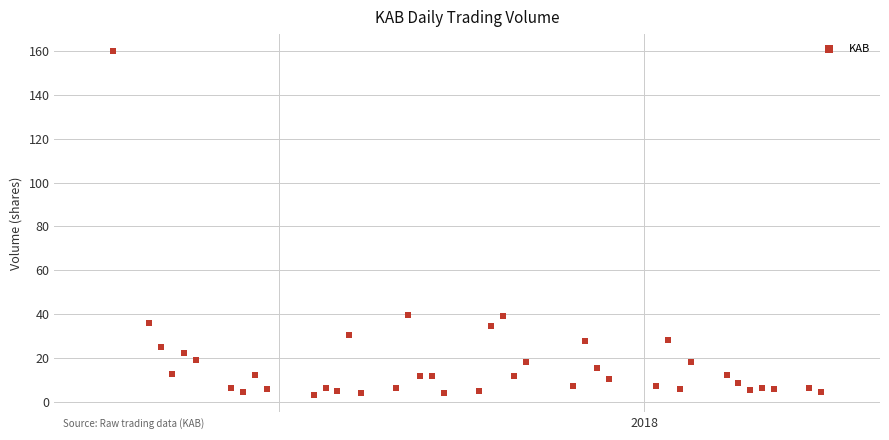

What is the range of Y values (max minus min)?

156.8